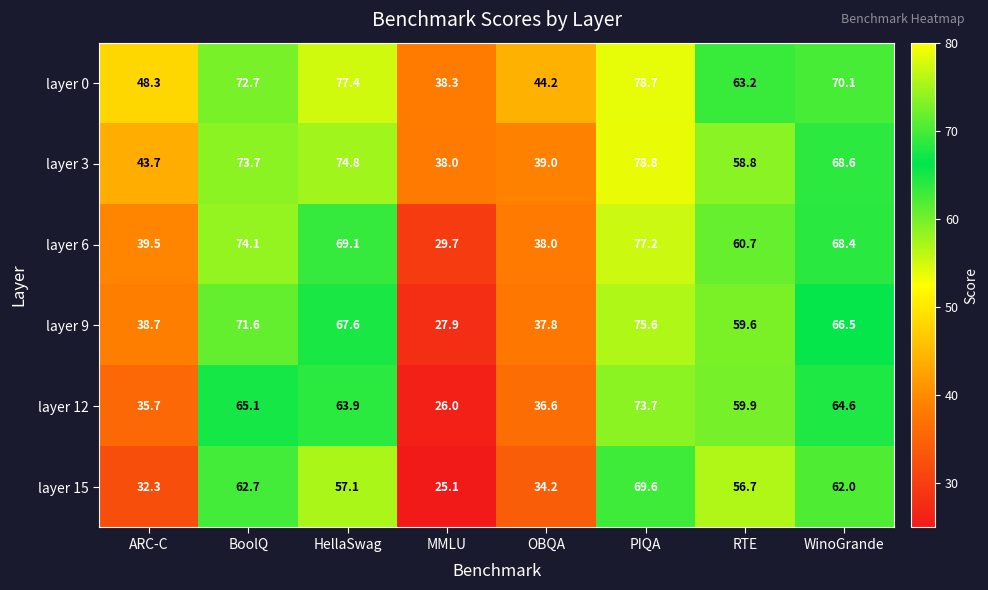

At OBQA, list the series in order from smallest to largest.

layer 15, layer 12, layer 9, layer 6, layer 3, layer 0